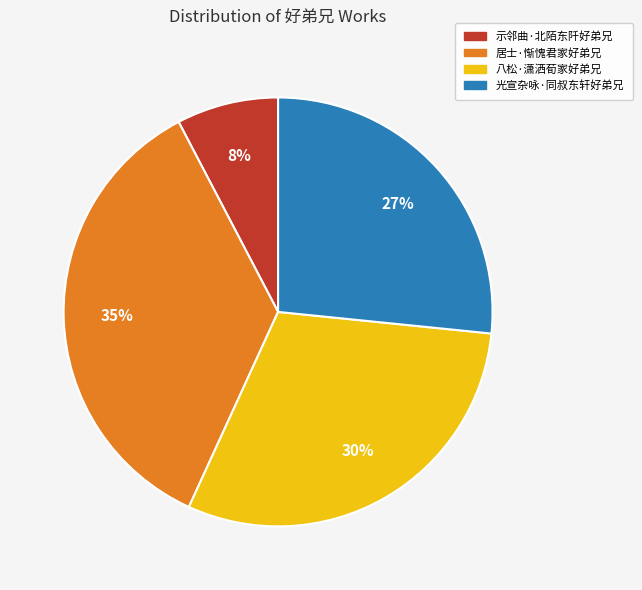

Do 光宣杂咏·同叔东轩好弟兄 and 示邻曲·北陌东阡好弟兄 together represent more than half of the pie?

No